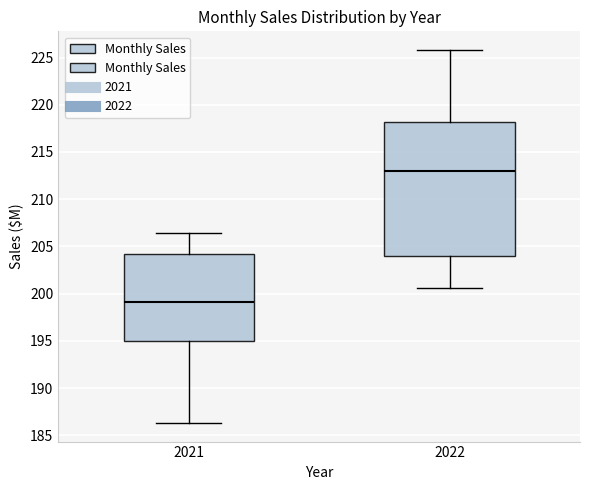

Reading left to right, transcribe this box plot: for each box, give where its median line is, the range the box spans, and where its two whiskers end, as read against the y-axis. The values are not printed on the chart, so give them approximately, as read against the axis.

2021: median 199.0, box 195.0 to 204.0, whiskers 186.5 to 206.5
2022: median 213.0, box 204.0 to 218.0, whiskers 200.5 to 226.0